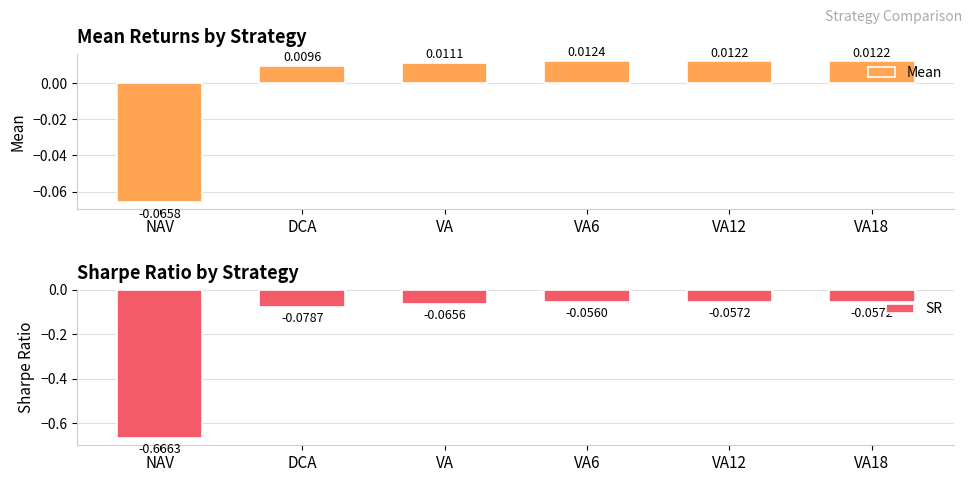

What is the spread (max minus min) of values at VA?

0.1